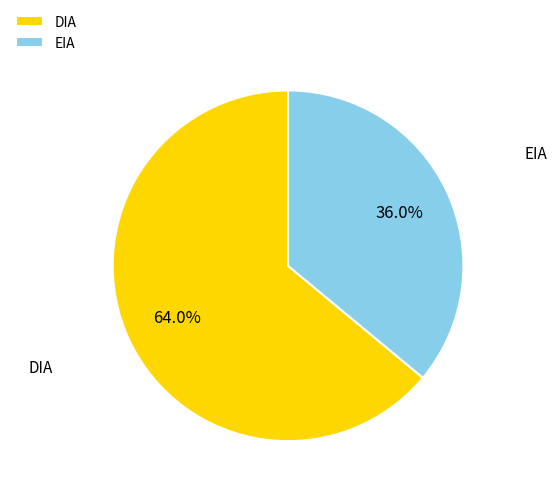

To the nearest percent, what is the combined percentage of EIA and DIA?

100%